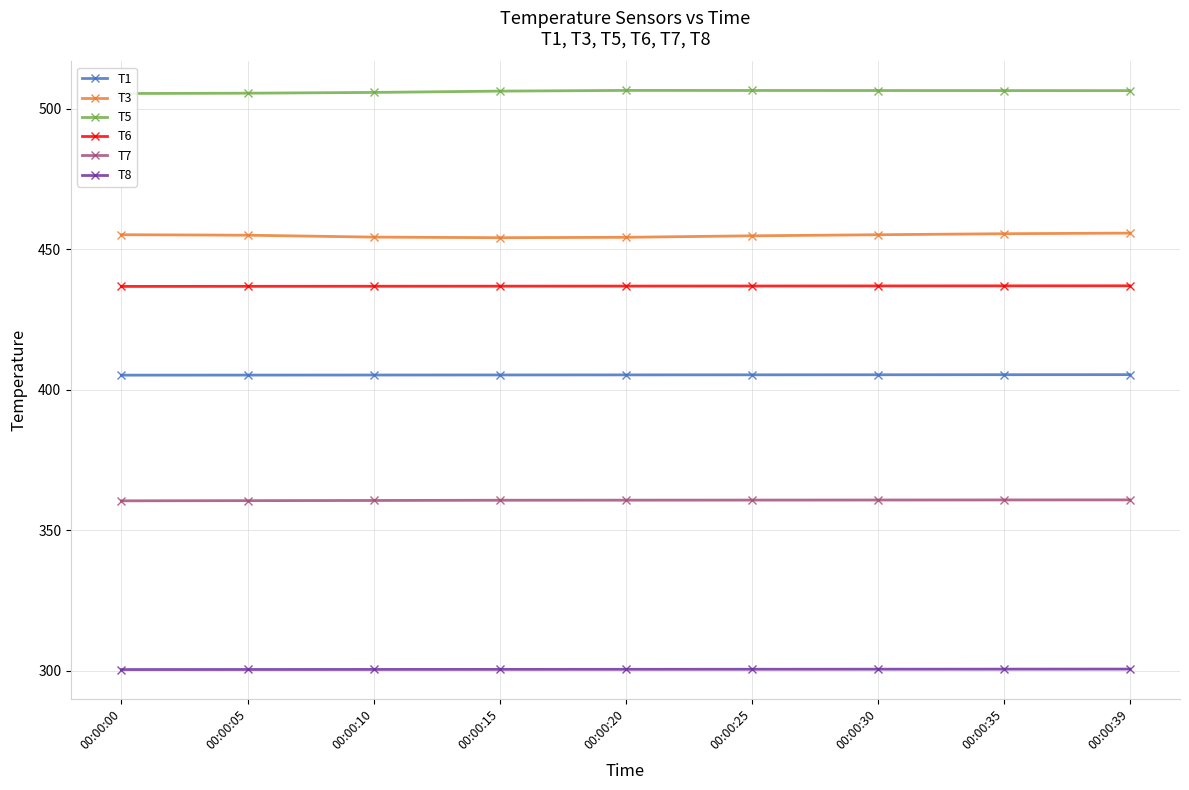

What is the difference between the second highest and minimum values in the T6 series?

0.2